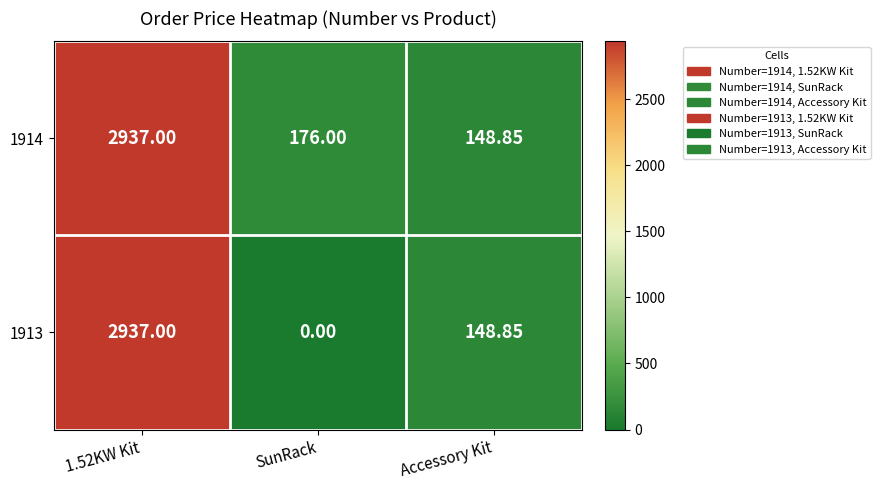

Which category has the lowest value across all series?

SunRack